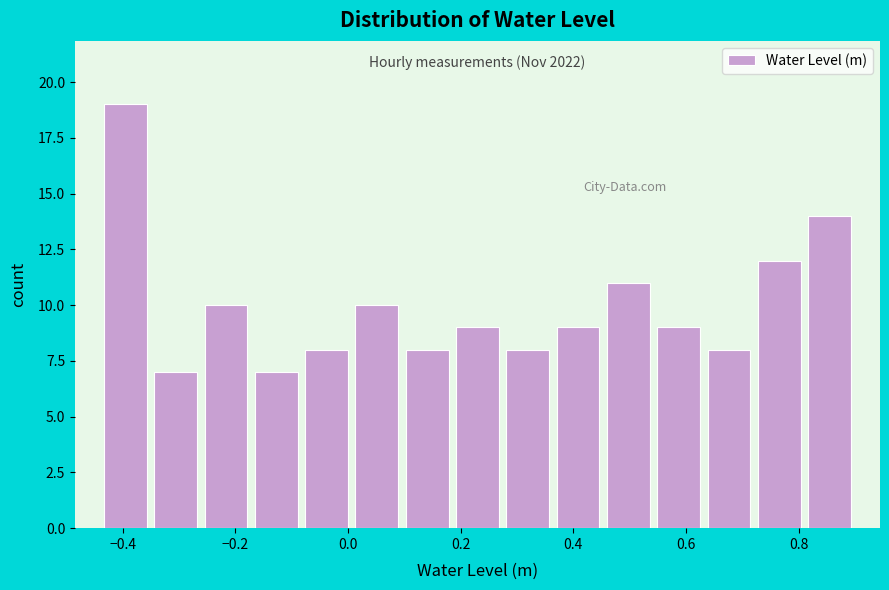

Which range on the x-axis has the tallest bar?

-0.44 to -0.36